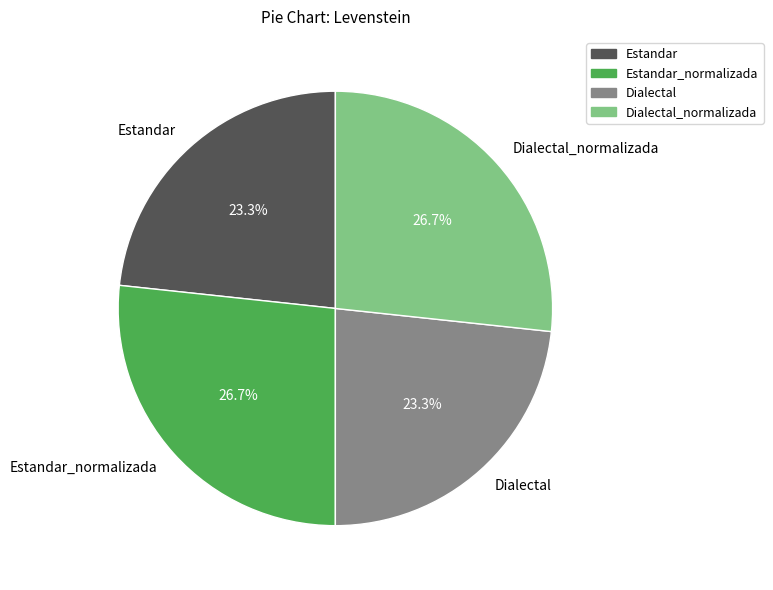

Is there a majority slice in this chart?

No